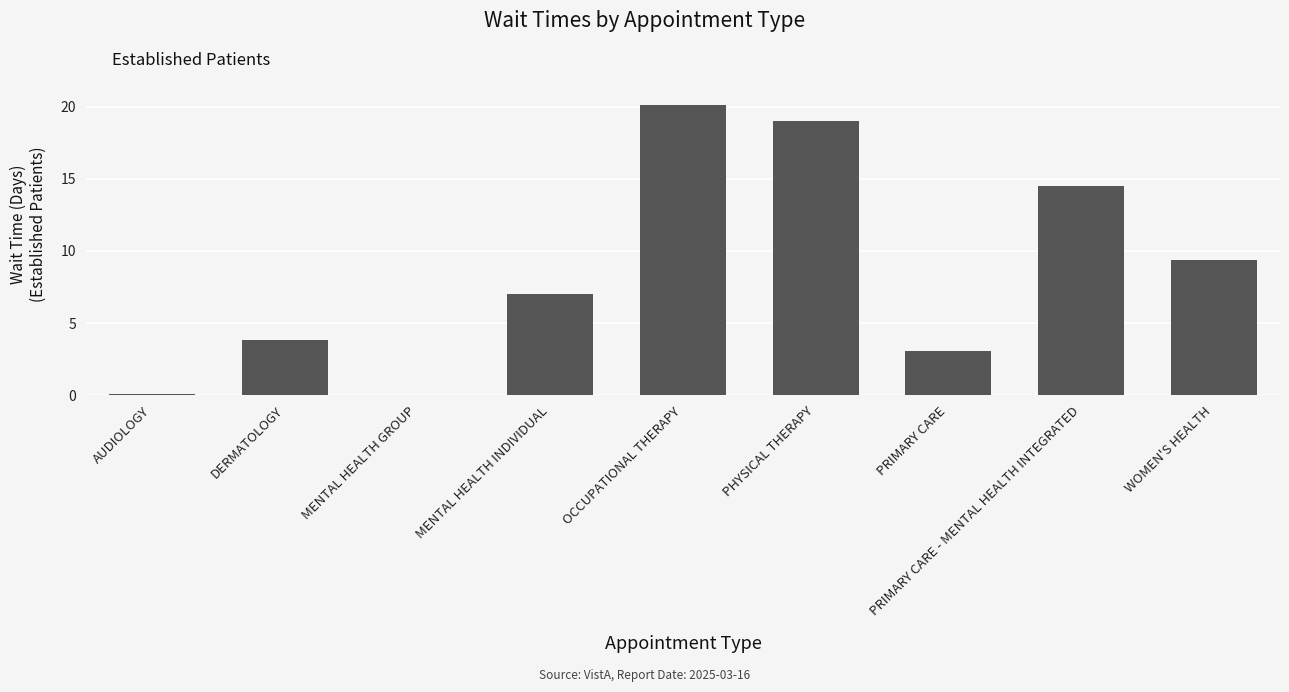

The value at MENTAL HEALTH GROUP is 0.0. True or false?

True